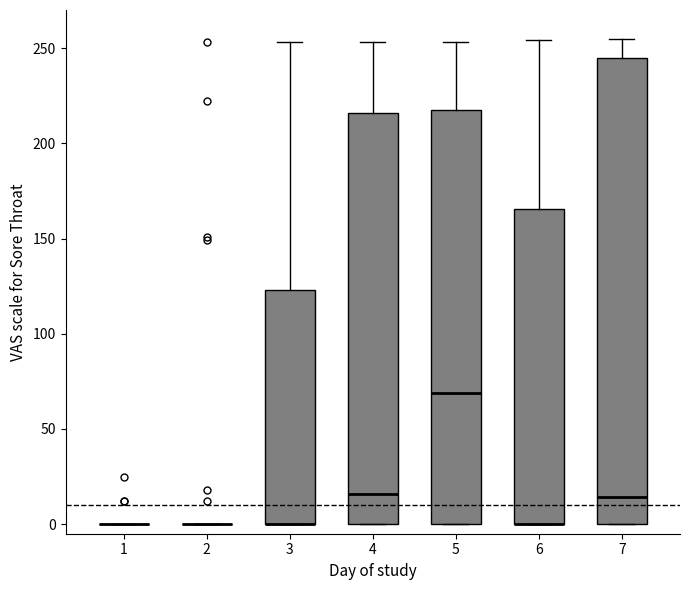

Reading left to right, transcribe this box plot: for each box, give where its median line is, the range the box spans, and where its two whiskers end, as read against the y-axis. The values are not printed on the chart, so give them approximately, as read against the axis.

1: box collapsed to a line at 0, whiskers 0 to 0
2: box collapsed to a line at 0, whiskers 0 to 0
3: median 0 (drawn on the box's lower edge), box 0 to 125, whiskers 0 to 255
4: median 15, box 0 to 215, whiskers 0 to 255
5: median 70, box 0 to 215, whiskers 0 to 255
6: median 0 (drawn on the box's lower edge), box 0 to 165, whiskers 0 to 255
7: median 15, box 0 to 245, whiskers 0 to 255